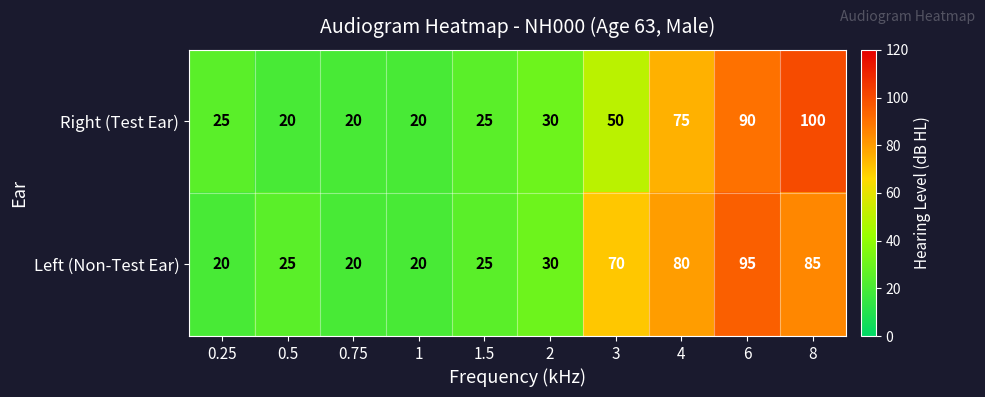

What is the highest value of the Right (Test Ear) series?

100